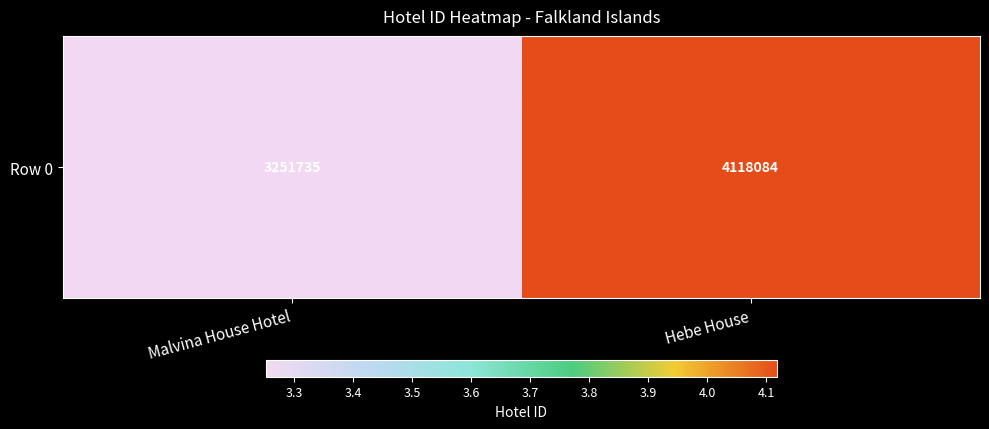

Rank the categories by value from highest to lowest.

Hebe House, Malvina House Hotel